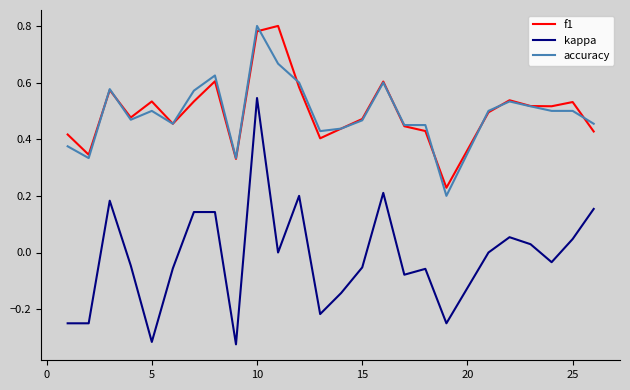

True or false: kappa and f1 cross at least once.

False